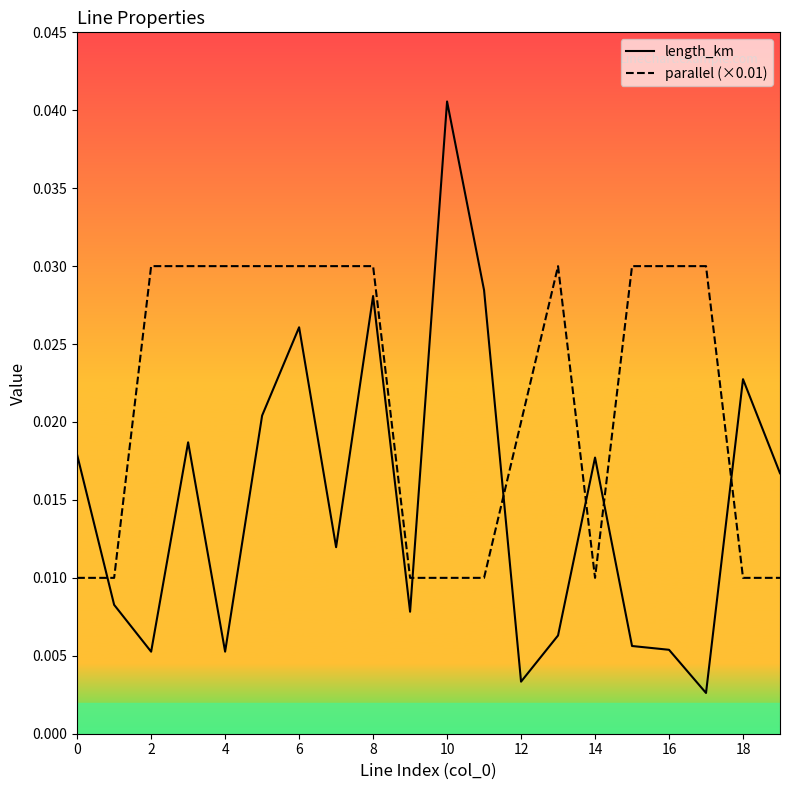

After their last crossing, which series has the higher values: parallel (×0.01) or length_km?

length_km